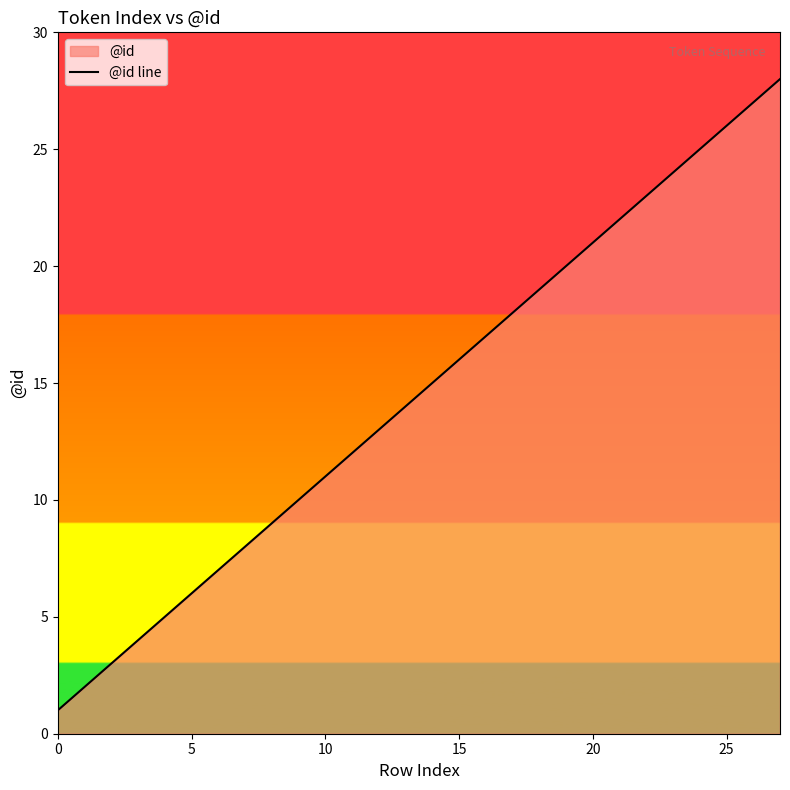

What is the label of the 16th point from the left?

15